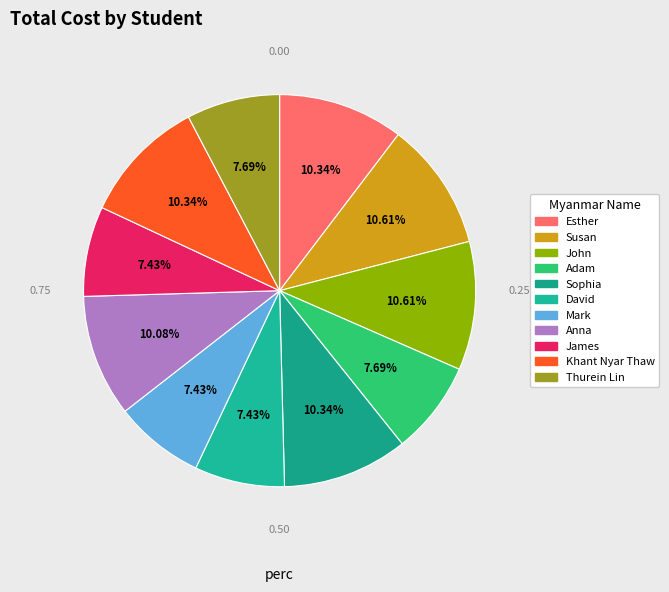

What percentage is NOT represented by Esther?

89.7%